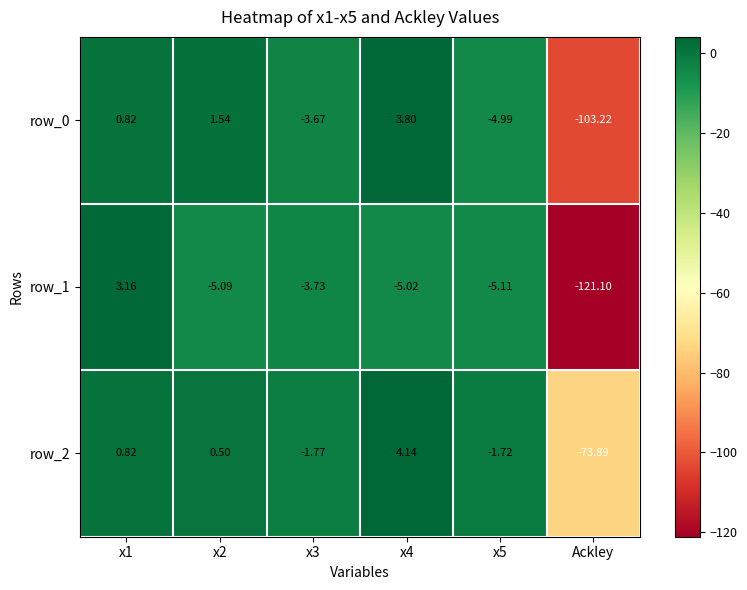

Count the number of data series in this chart.

3